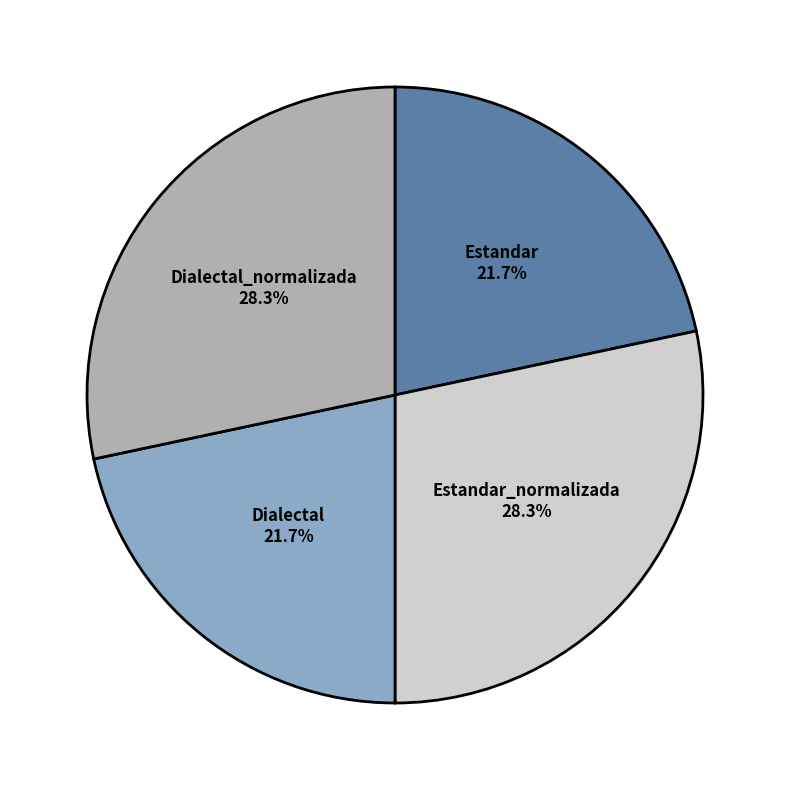

Is it true that Dialectal_normalizada is 16% of the pie?

False